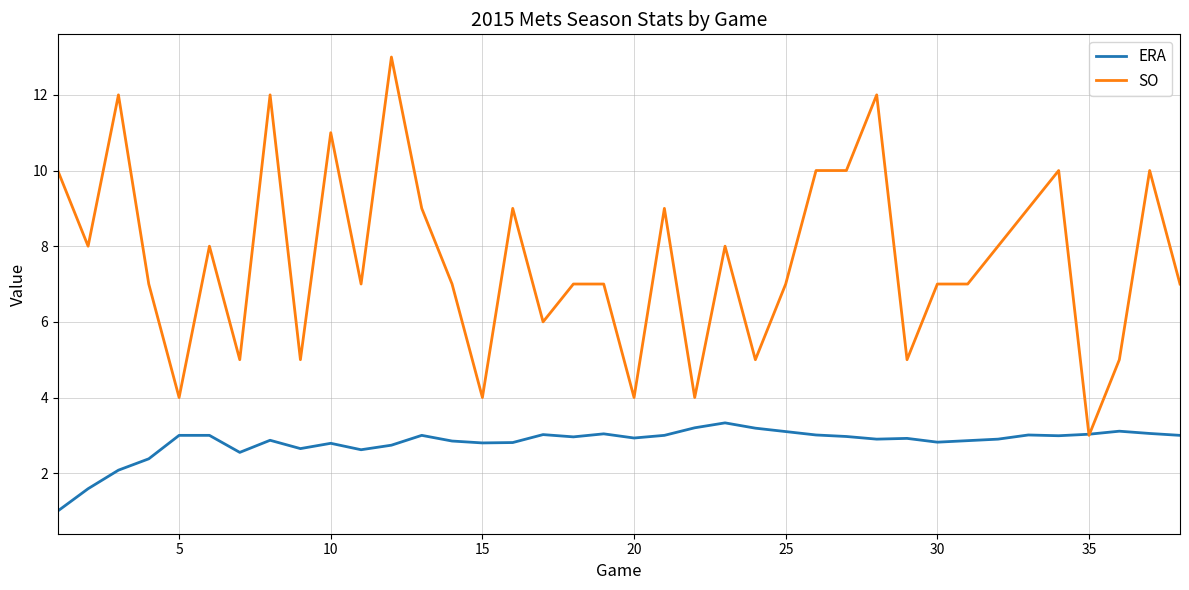

What is the smallest value displayed?

1.0